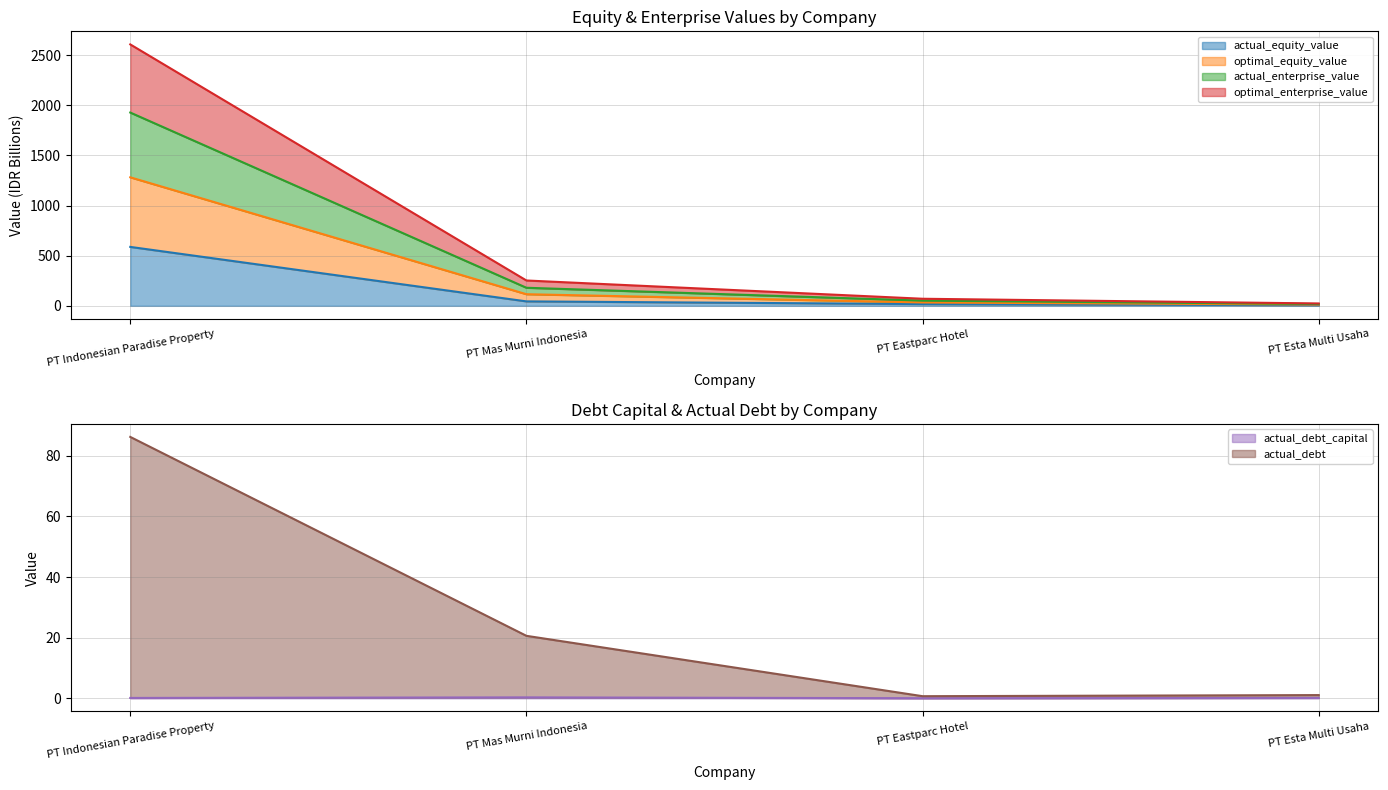

Which category has the highest value in the actual_equity_value series?

PT Indonesian Paradise Property